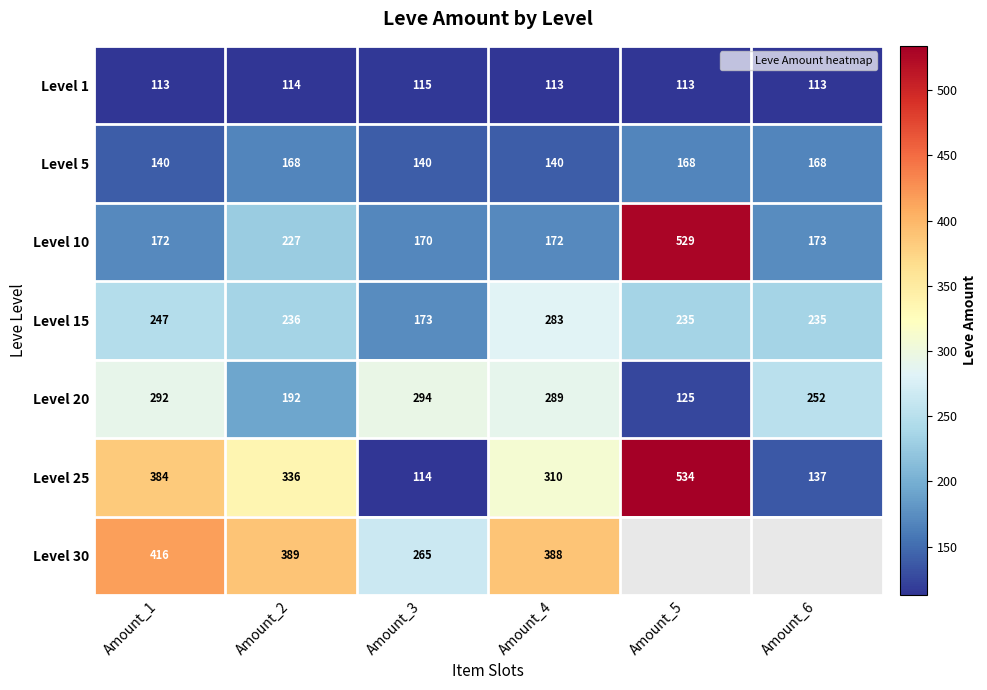

Between Amount_1 and Amount_6, which series saw the biggest shift?

Level 25